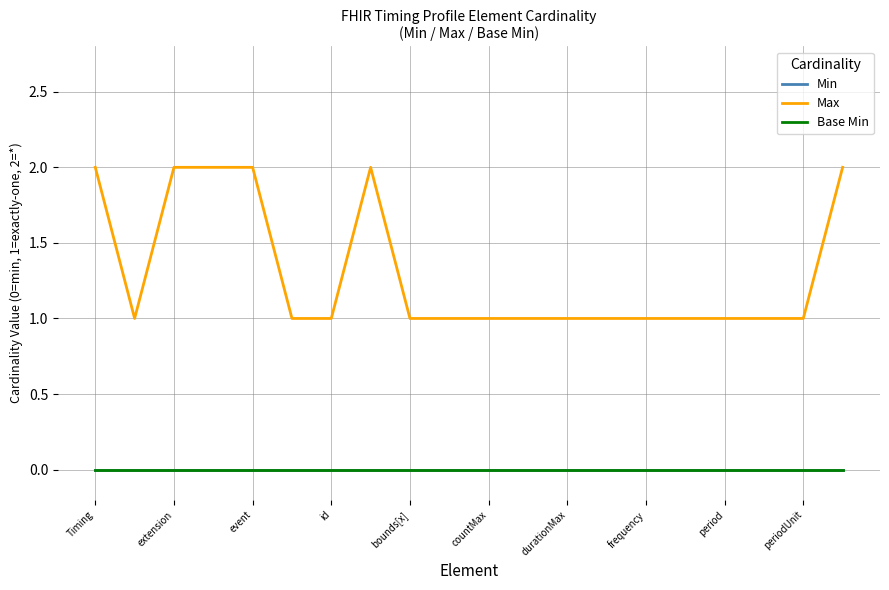

Is this an area chart (filled region under the line)?

No